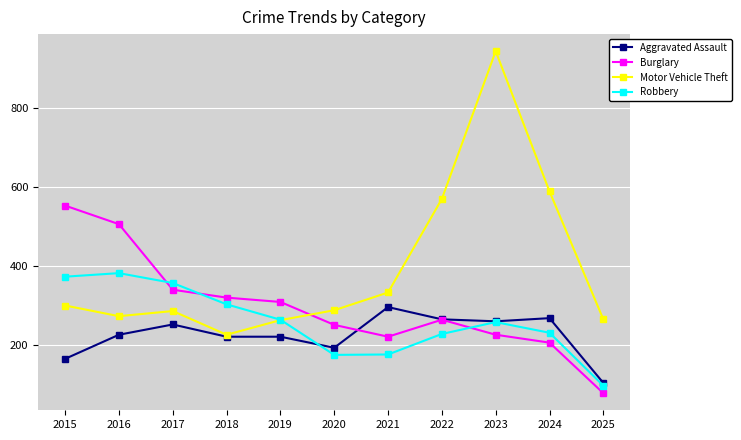

Where is the first local maximum for Robbery?

2016